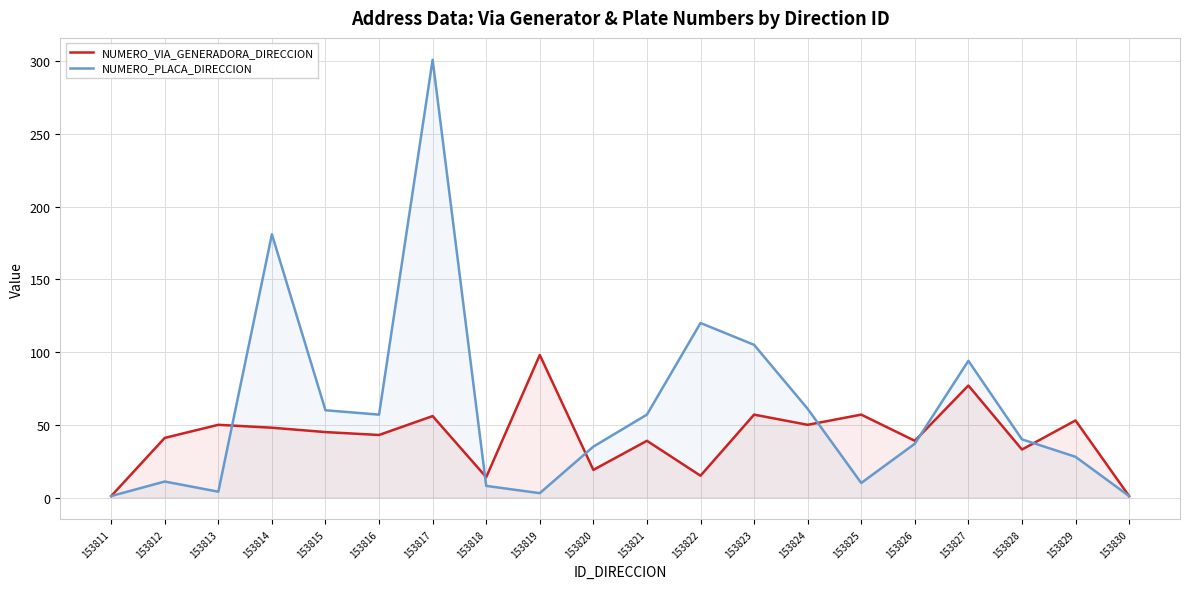

Where is the first local maximum for NUMERO_PLACA_DIRECCION?

153812